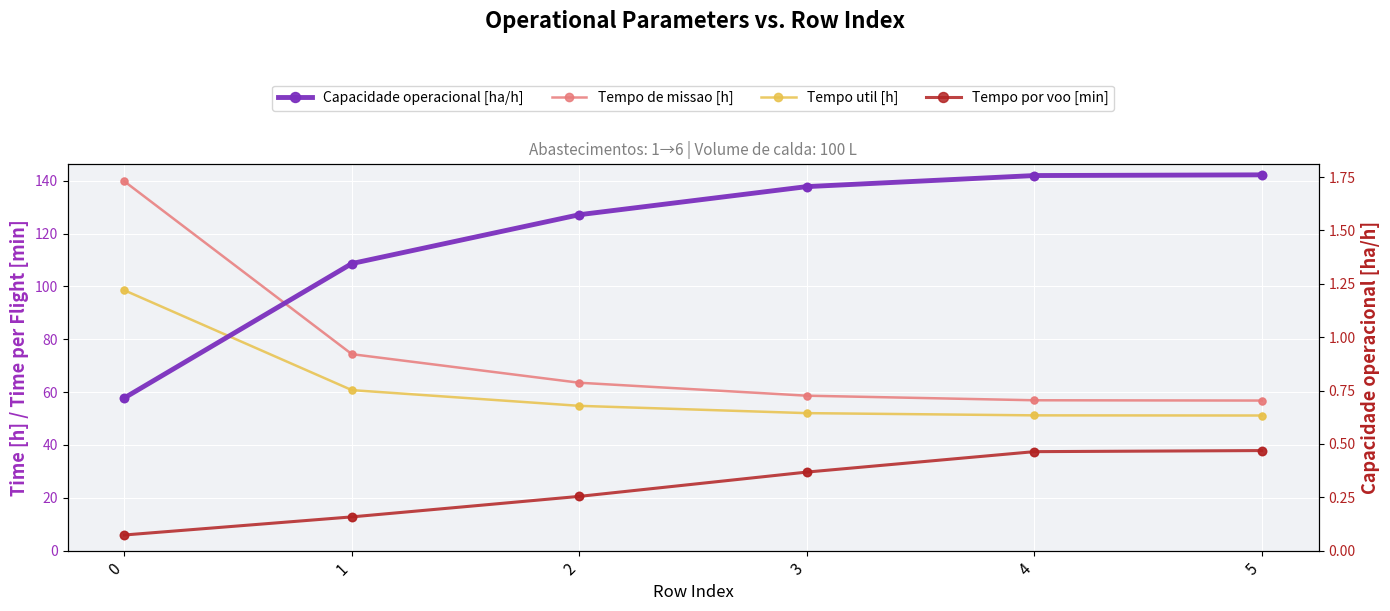

Which series contains the lowest Y value?

Capacidade operacional [ha/h]